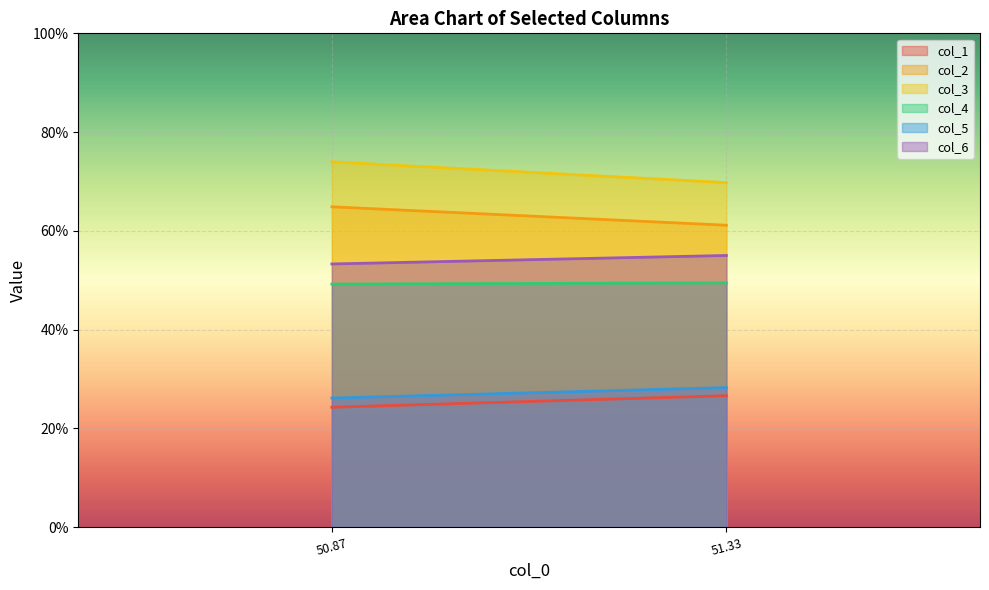

True or false: col_3 has a value of 95.2 at 51.33333333.

False